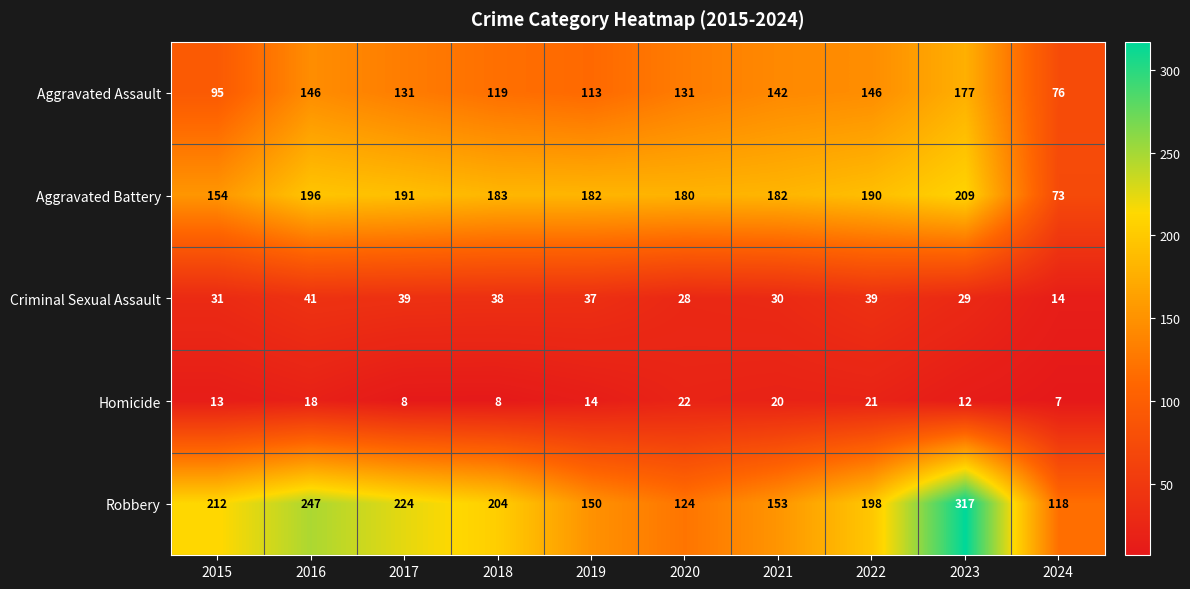

The Homicide series shows 13 at 2015. True or false?

True